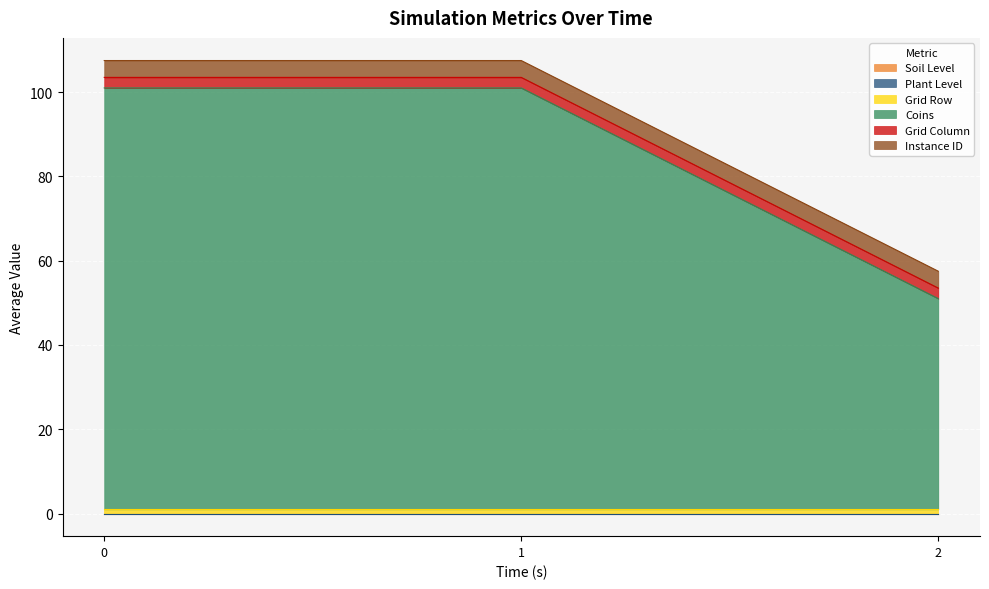

Does the chart display data point markers on the line(s)?

No